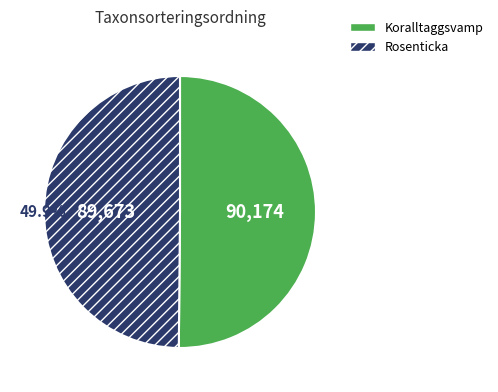

True or false: Rosenticka accounts for 41% of the total.

False